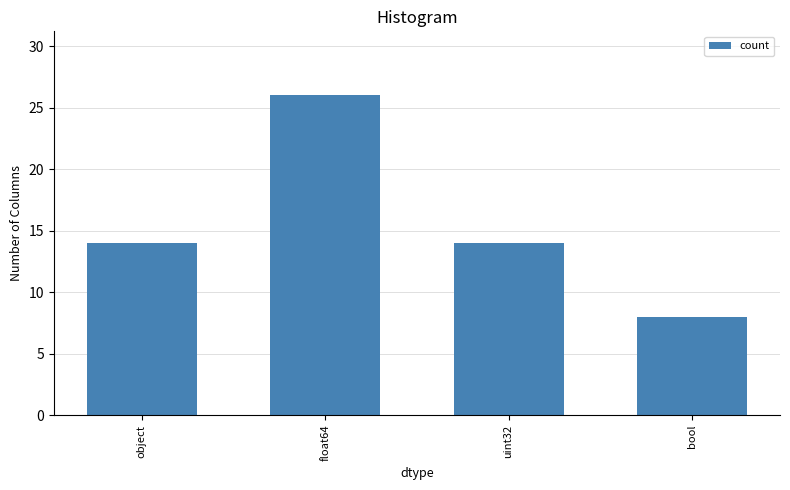

How many series are shown in this chart?

1